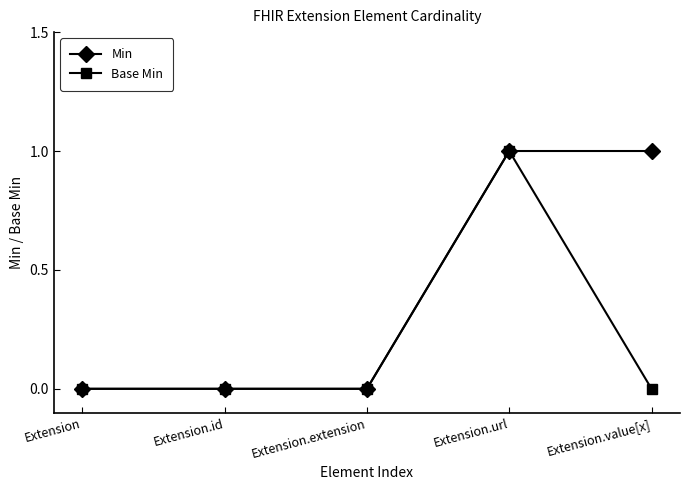

How many series are shown in this chart?

2